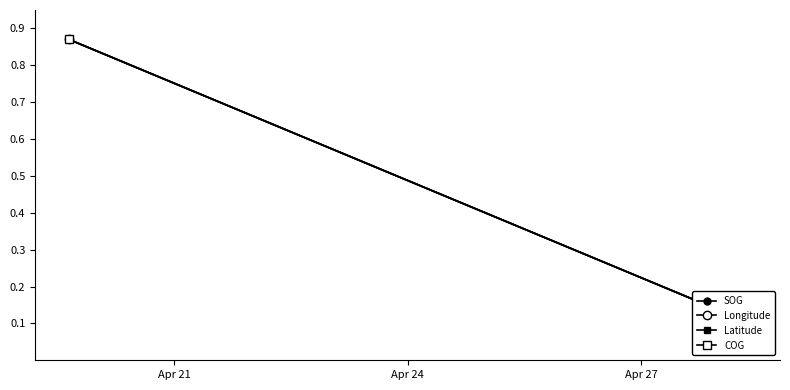

The value of COG at Apr 27 is 0.1. True or false?

False